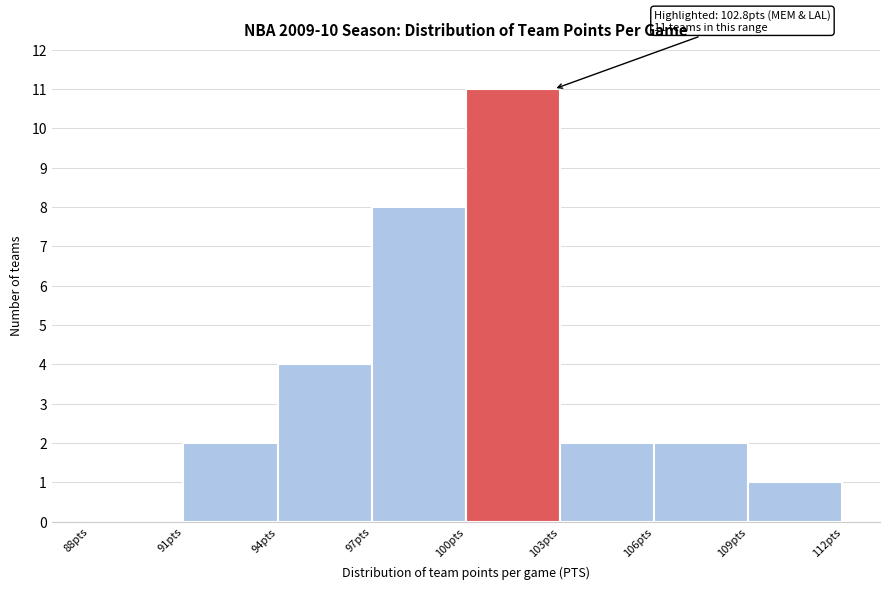

Over which range of the x-axis is the bar tallest?

100 to 103